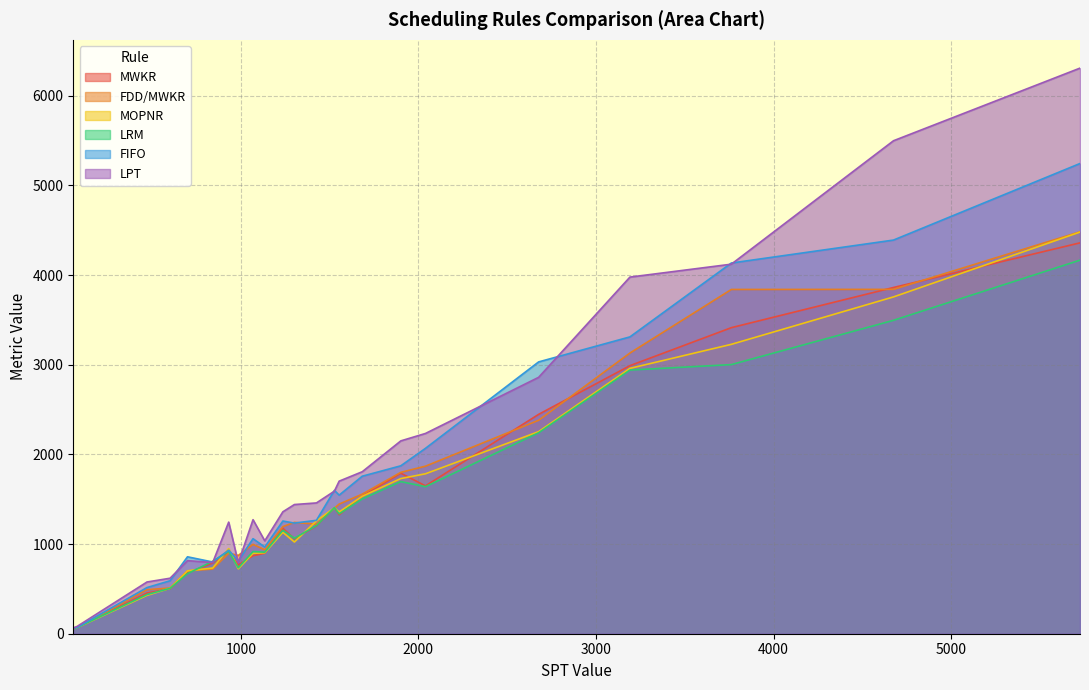

What is the maximum value shown in the chart?

6309